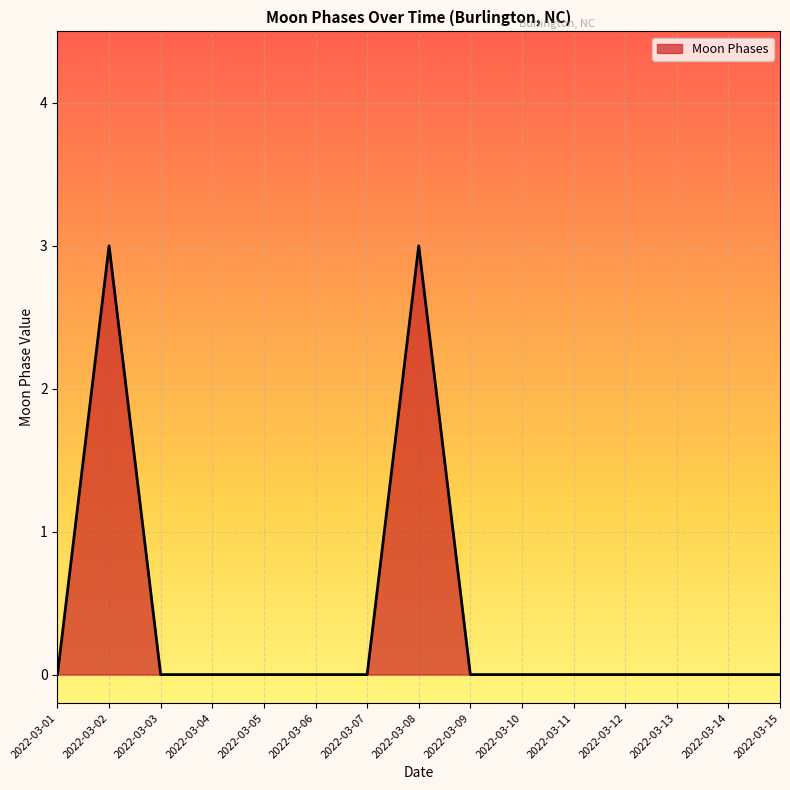

What is the maximum value shown in the chart?

3